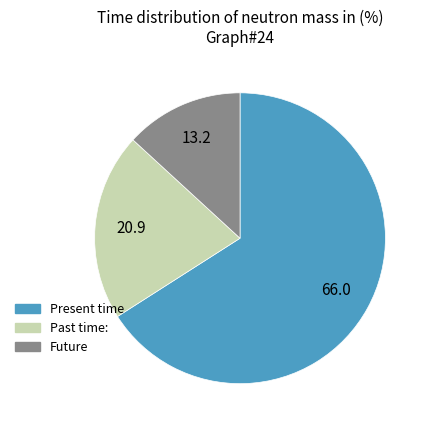

How many segments does this pie chart have?

3